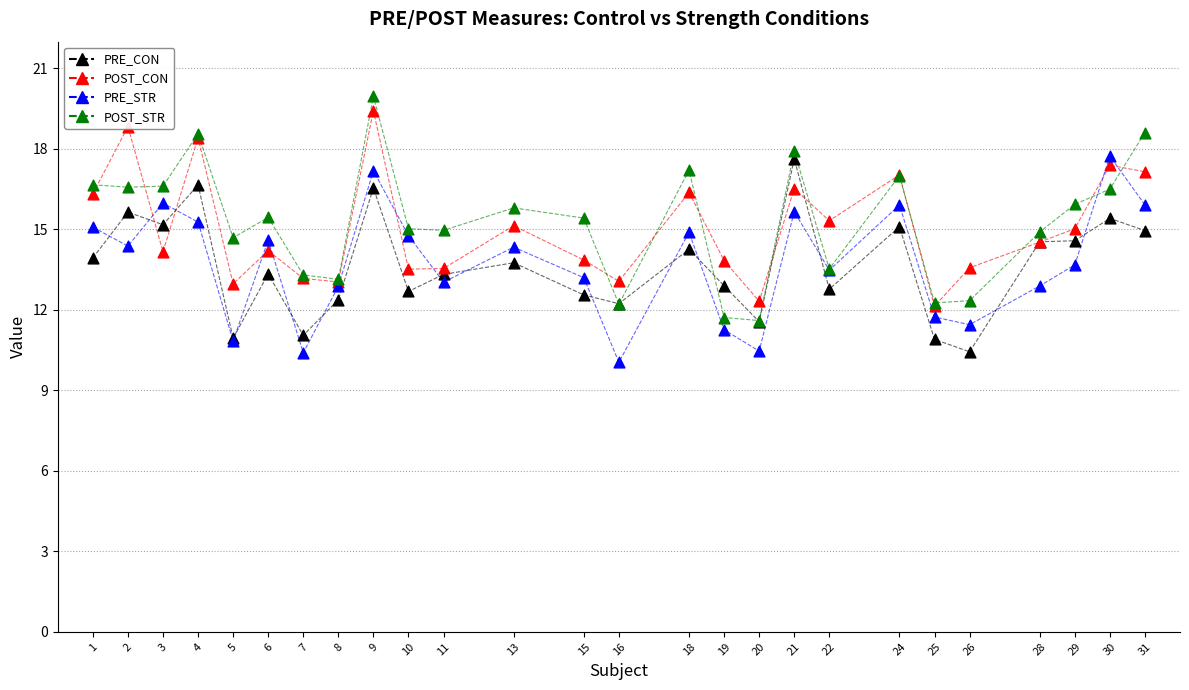

What is the total value across all series at 16?

47.6